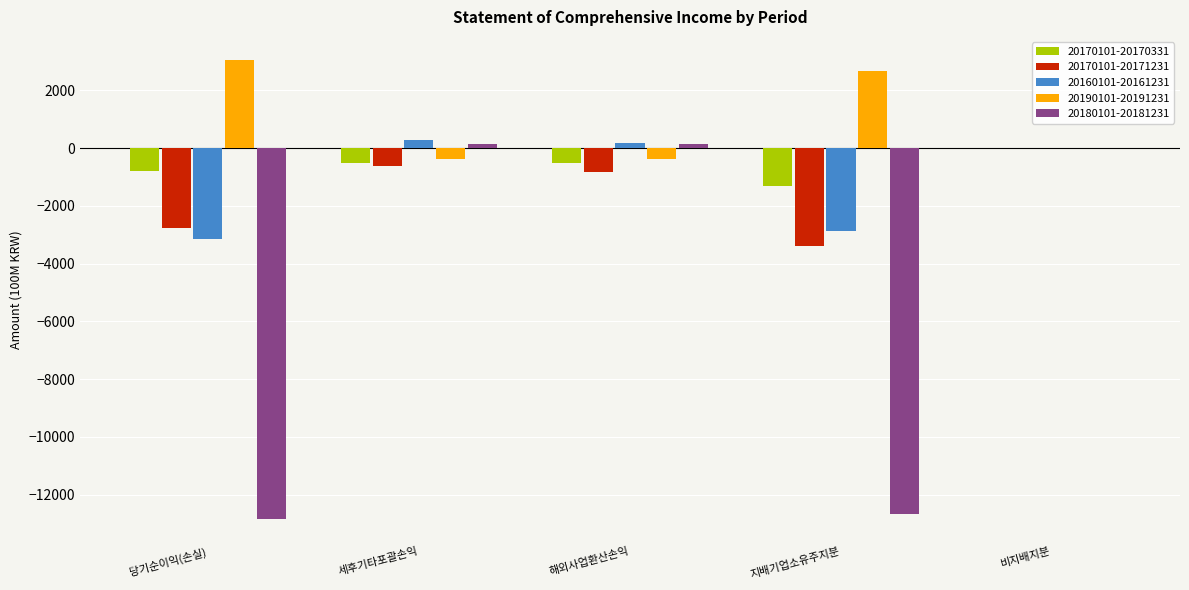

How many groups of bars are there?

5